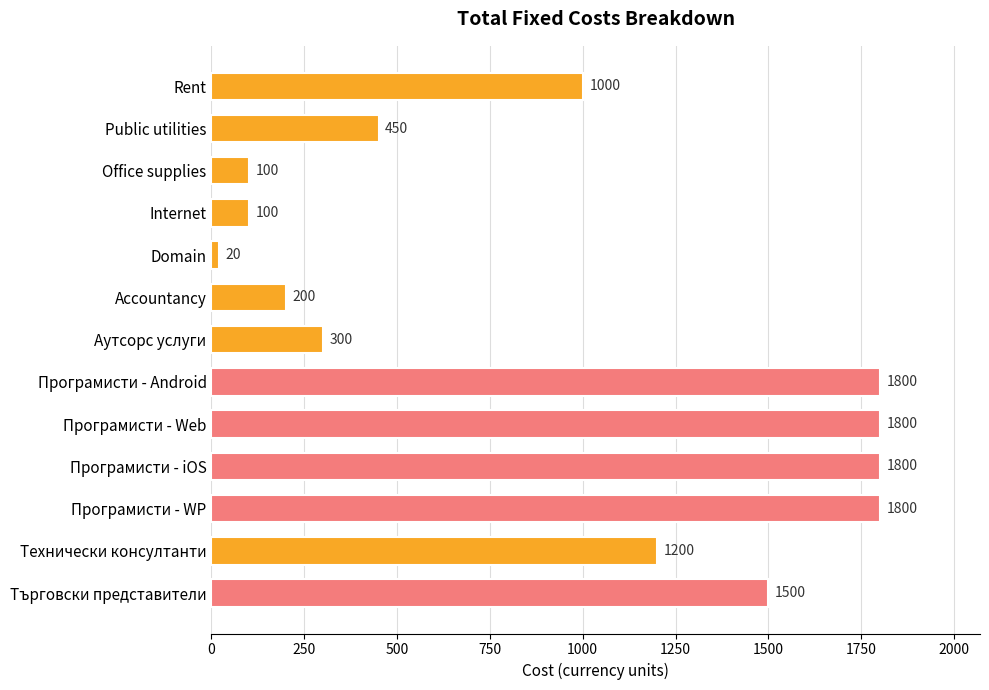

Does the chart contain any negative values?

No